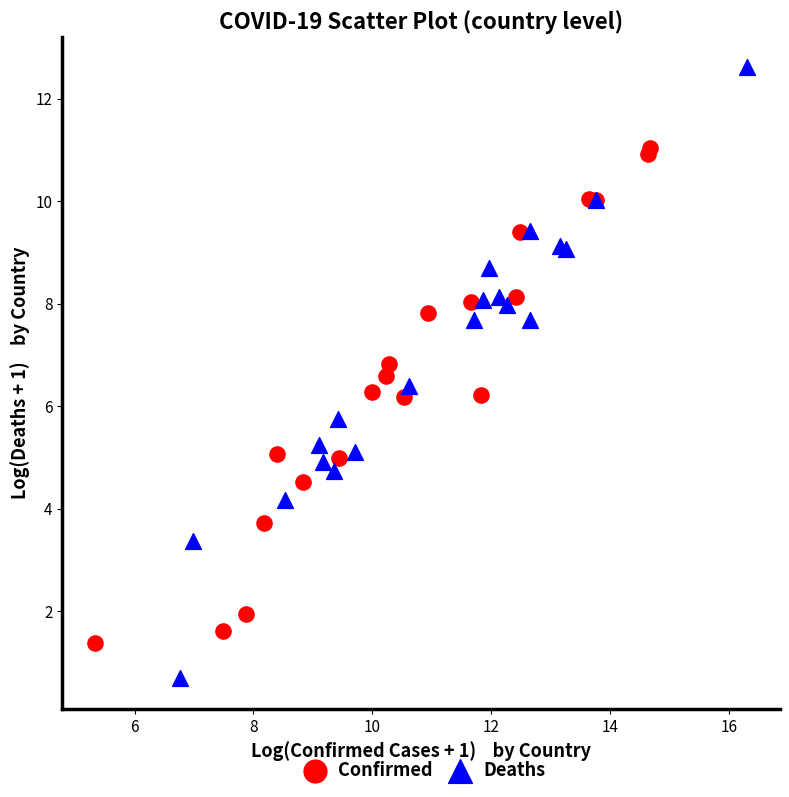

Which series has the largest Y range (max minus min)?

Deaths